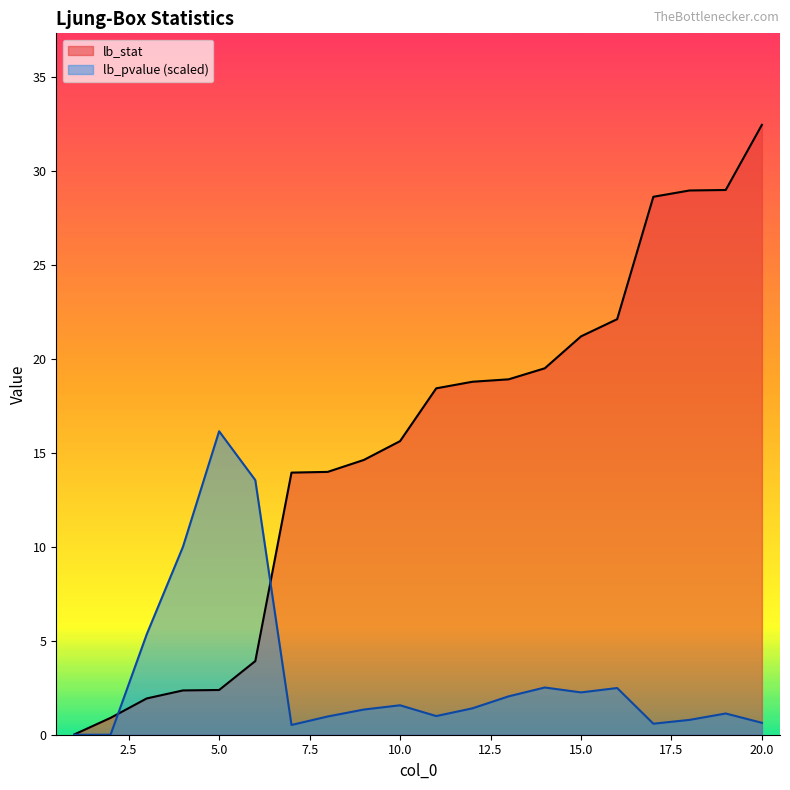

How many data points in lb_stat are above 18?

10